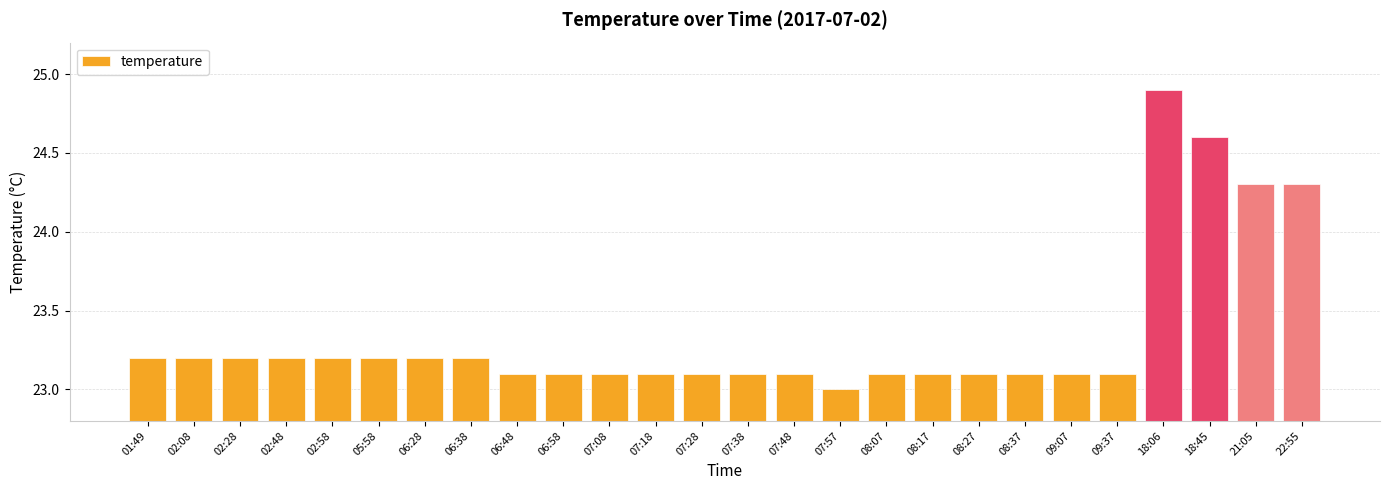

Reading left to right, what are all the values shown in this chart?

01:49=23.2	02:08=23.2	02:28=23.2	02:48=23.2	02:58=23.2	05:58=23.2	06:28=23.2	06:38=23.2	06:48=23.1	06:58=23.1	07:08=23.1	07:18=23.1	07:28=23.1	07:38=23.1	07:48=23.1	07:57=23.0	08:07=23.1	08:17=23.1	08:27=23.1	08:37=23.1	09:07=23.1	09:37=23.1	18:06=24.9	18:45=24.6	21:05=24.3	22:55=24.3